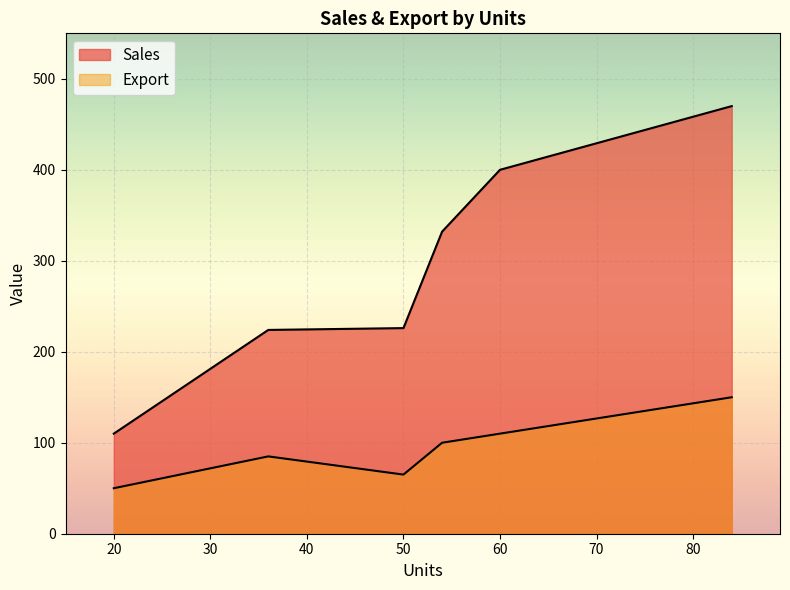

What are all the series names shown in the legend?

Sales, Export